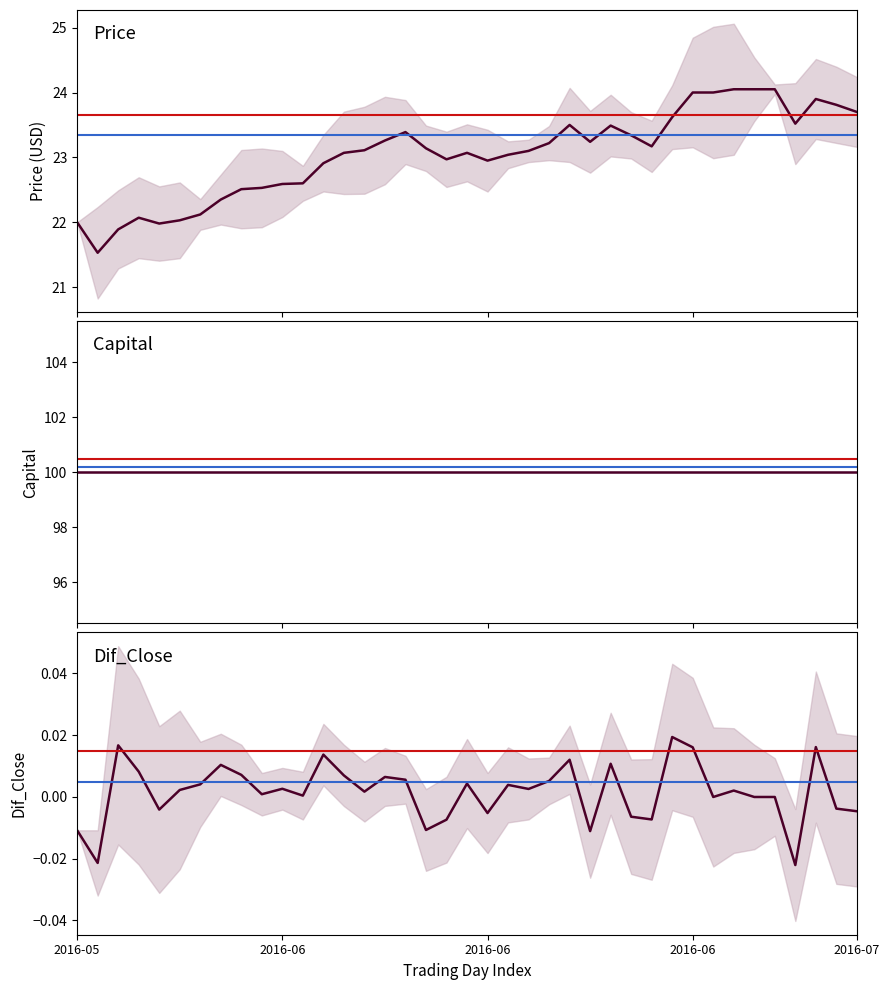

How many data points in Price are less than 23?

15